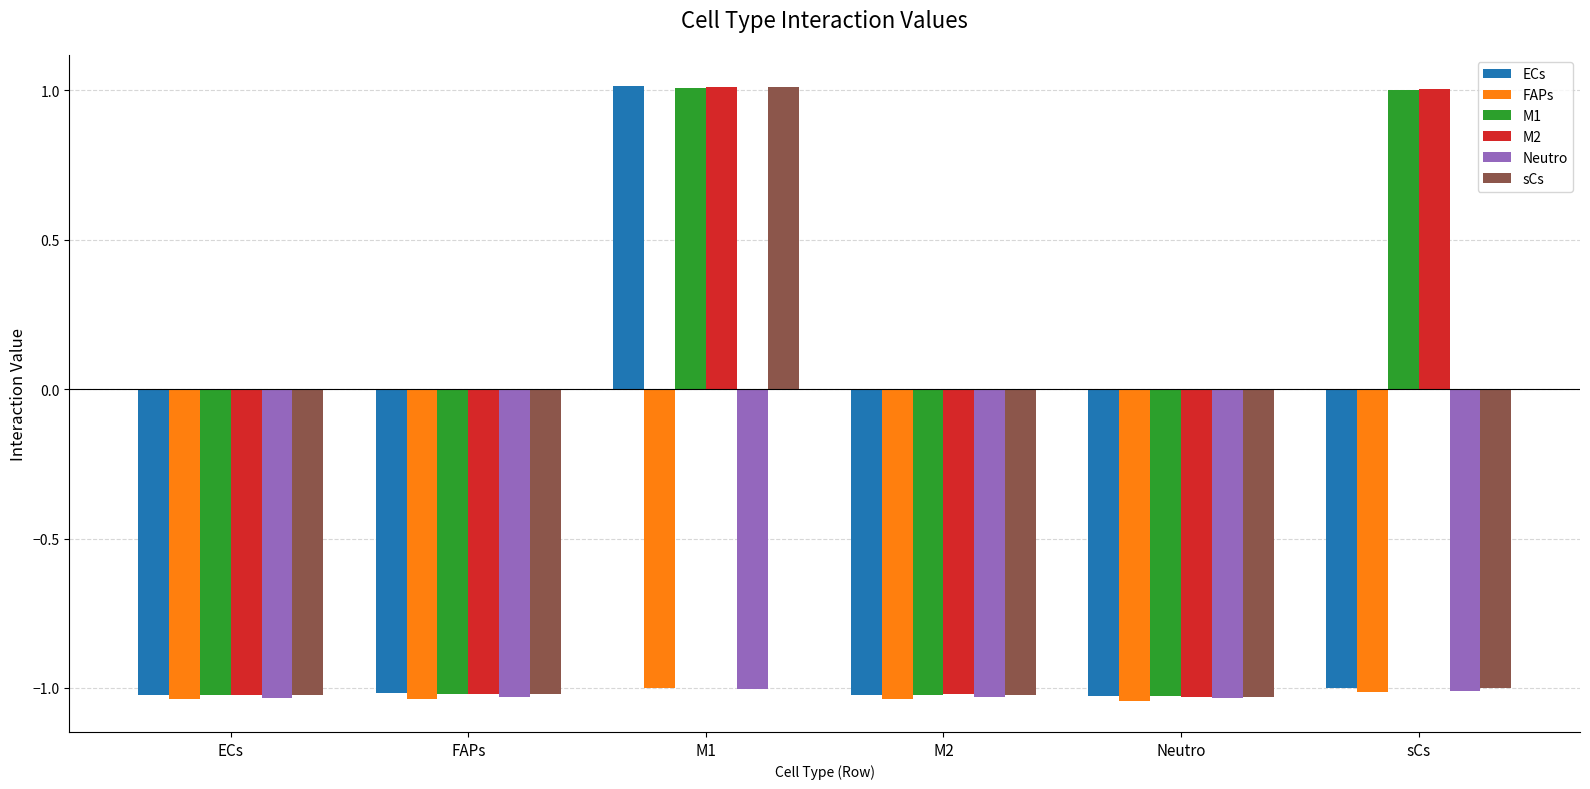

At which category is the sum across all series the highest?

M1